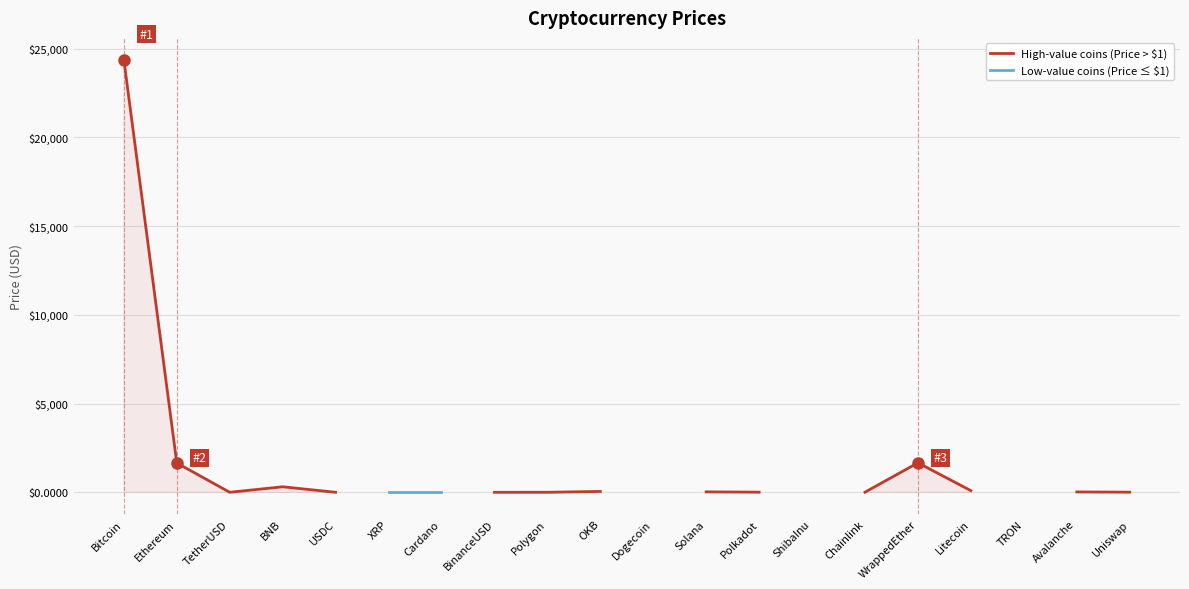

How many data points does each series have?

20